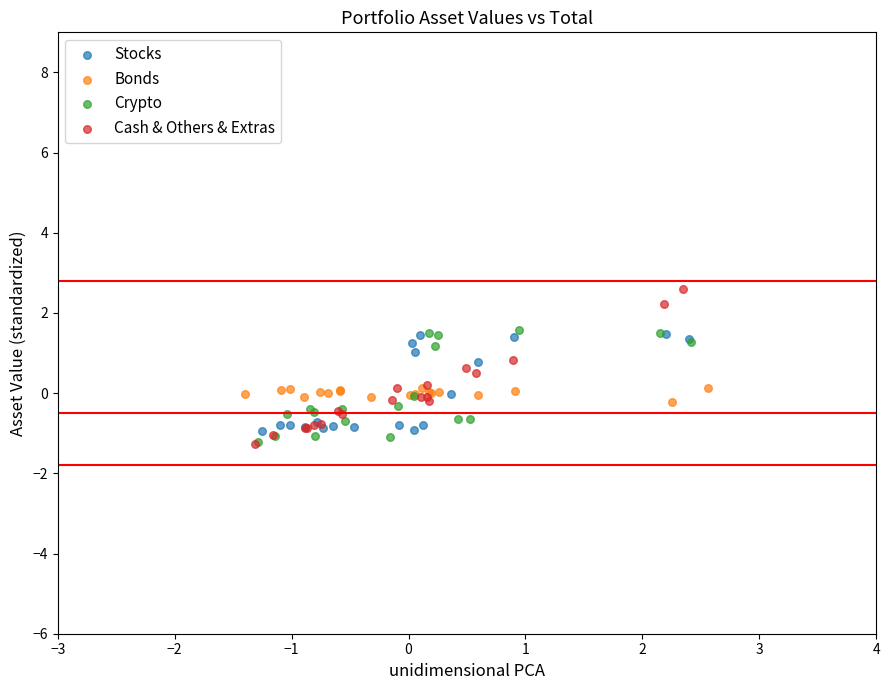

Which series has the largest Y range (max minus min)?

Cash & Others & Extras